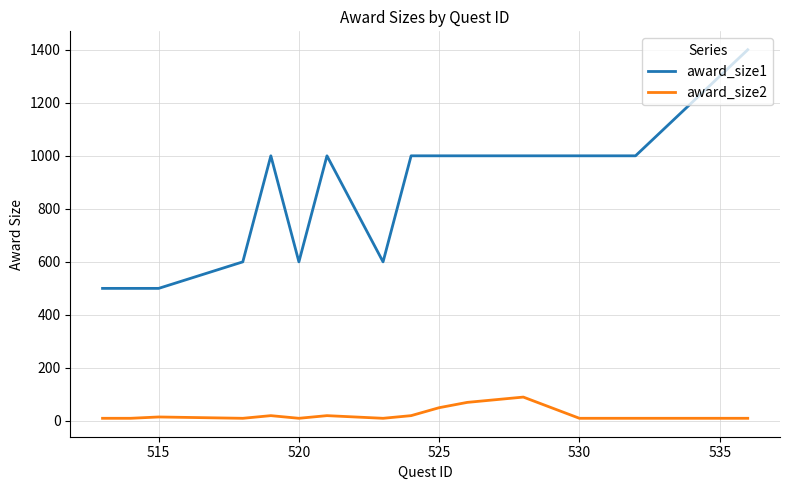

True or false: award_size2 and award_size1 intersect in this chart.

False